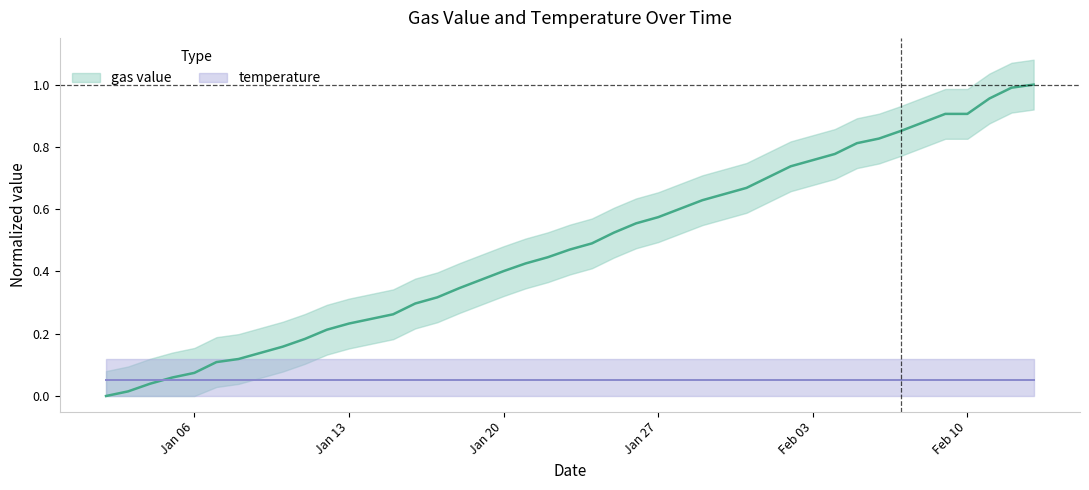

What is the approximate value at 2020-02-05?

0.8